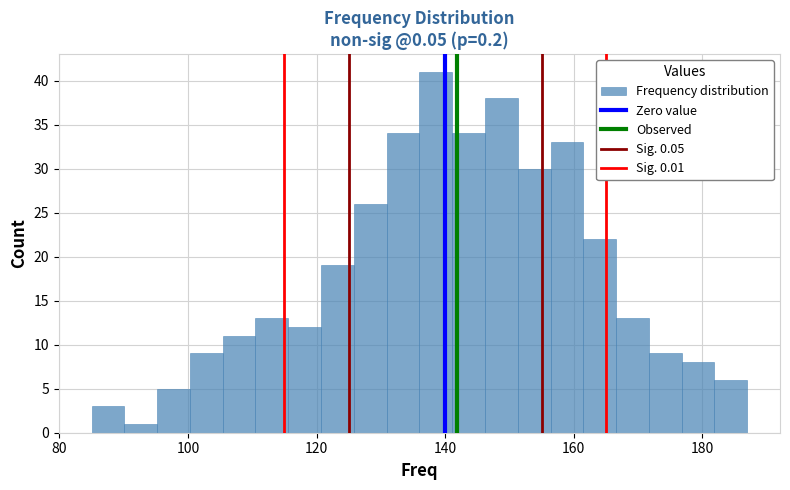

Around what value on the x-axis is the tallest bar? Give the approximate position of its centre, as read against the axis.

138